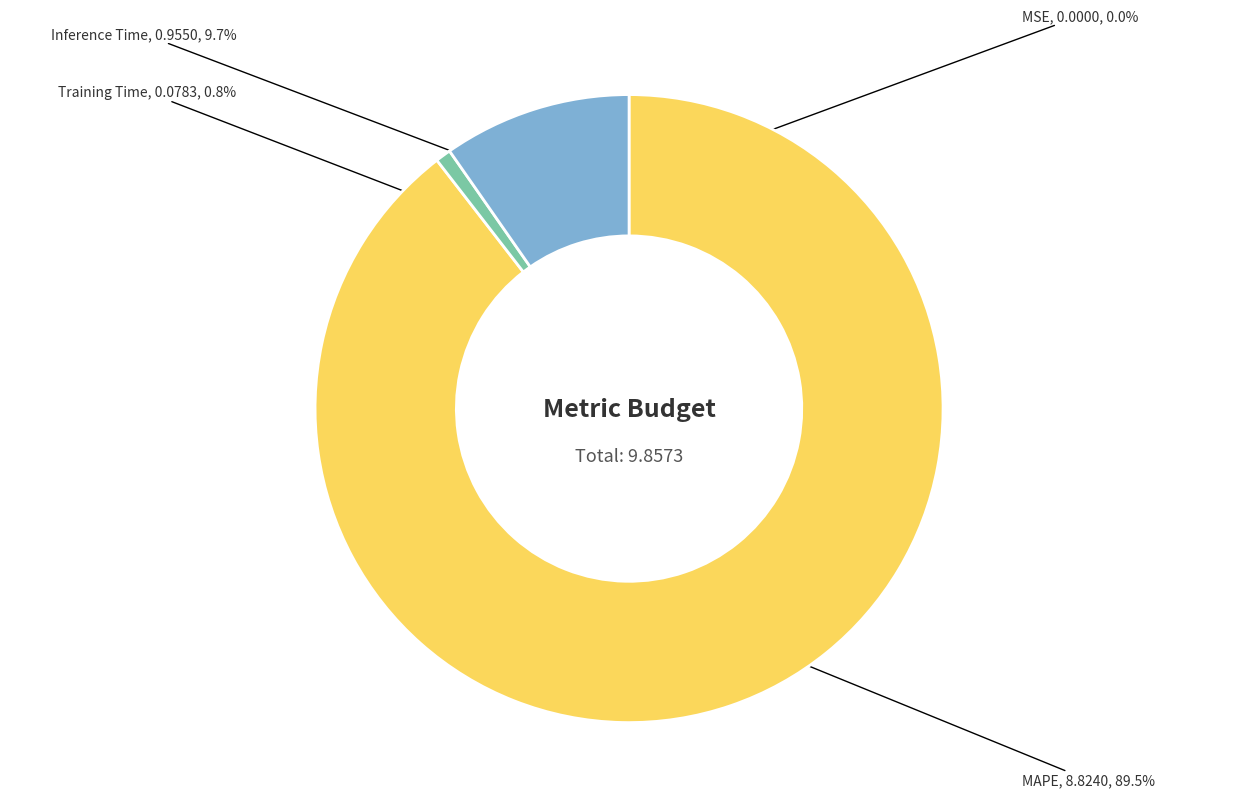

How much of the chart is everything except Training Time?

99.2%